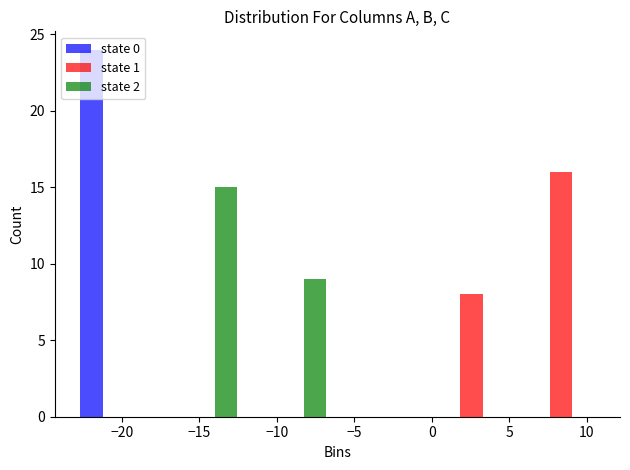

Reading left to right, list every range on the x-axis with the height of the bar of each series over it. Neither the bar edges nor the heights are printed on the chart, so give them approximately, as read against the axes.

-23.5 to -17.5: state 0=24	state 1=0	state 2=0
-17.5 to -12.0: state 0=0	state 1=0	state 2=15
-12.0 to -6.0: state 0=0	state 1=0	state 2=9
-6.0 to -0.5: state 0=0	state 1=0	state 2=0
-0.5 to 5.5: state 0=0	state 1=8	state 2=0
5.5 to 11.0: state 0=0	state 1=16	state 2=0